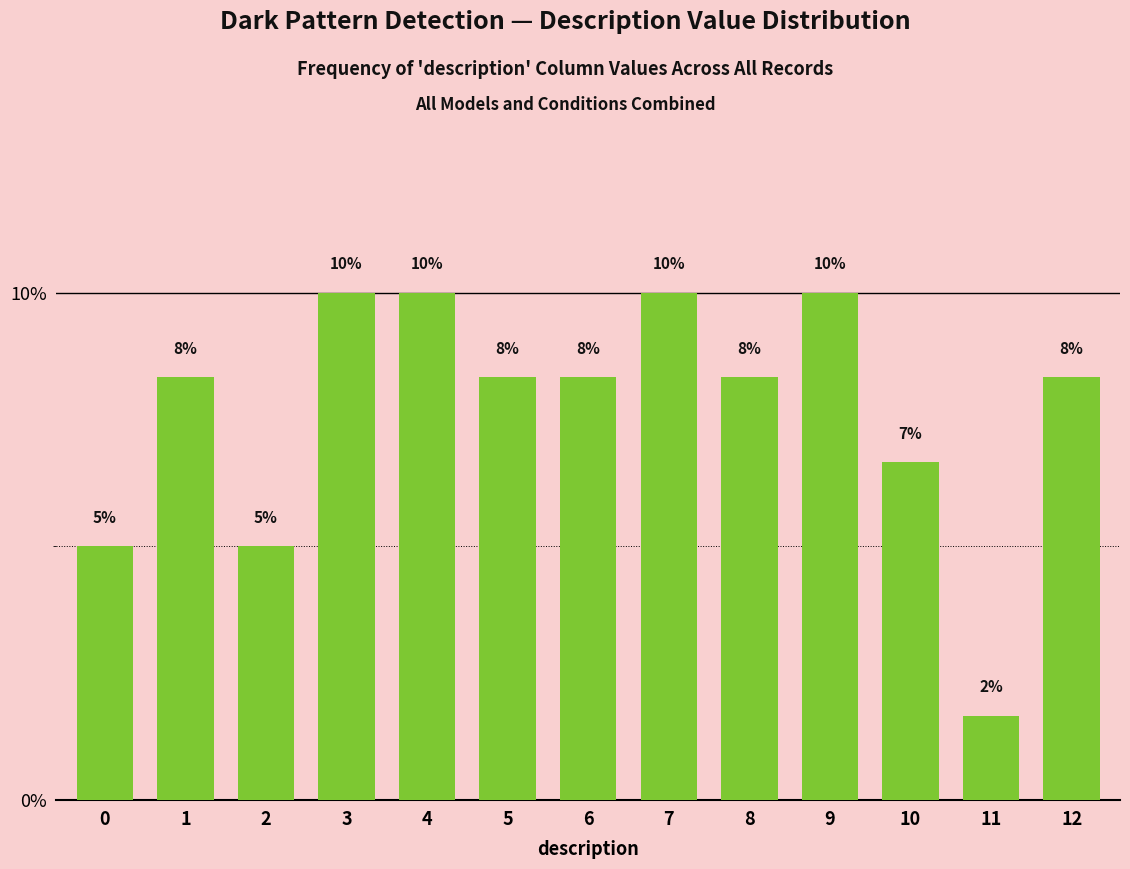

Does the chart contain any negative values?

No